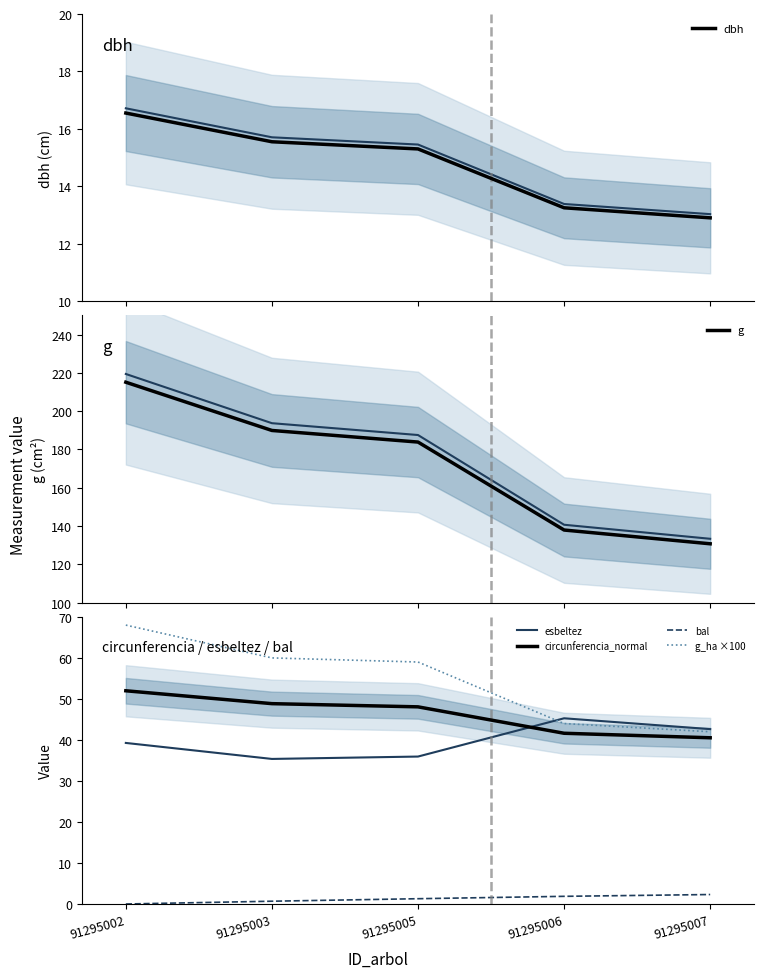

Between 91295003 and 91295007, which series saw the biggest shift?

g